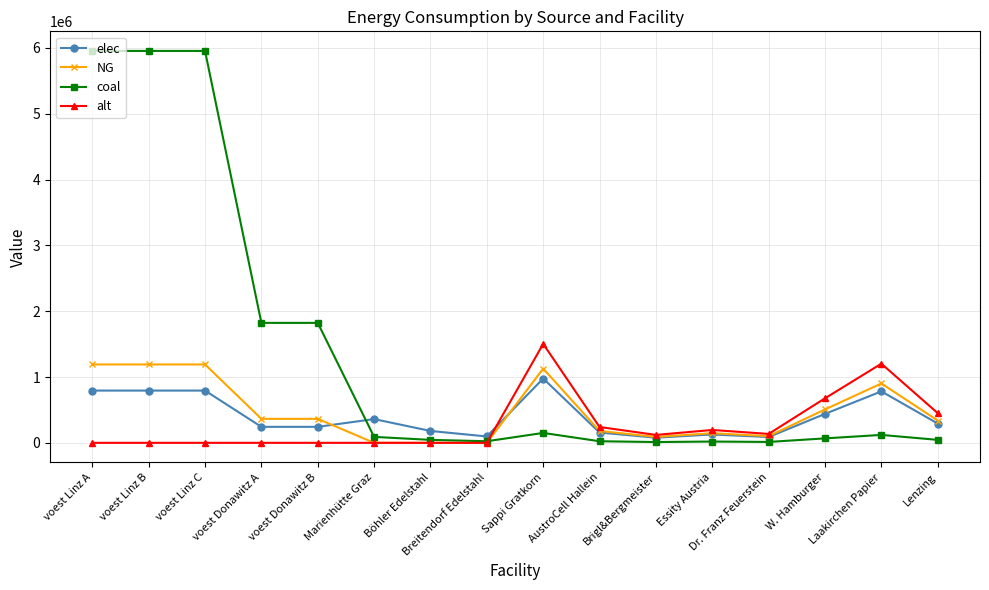

What is the spread (max minus min) of values at W. Hamburger?

608850.0